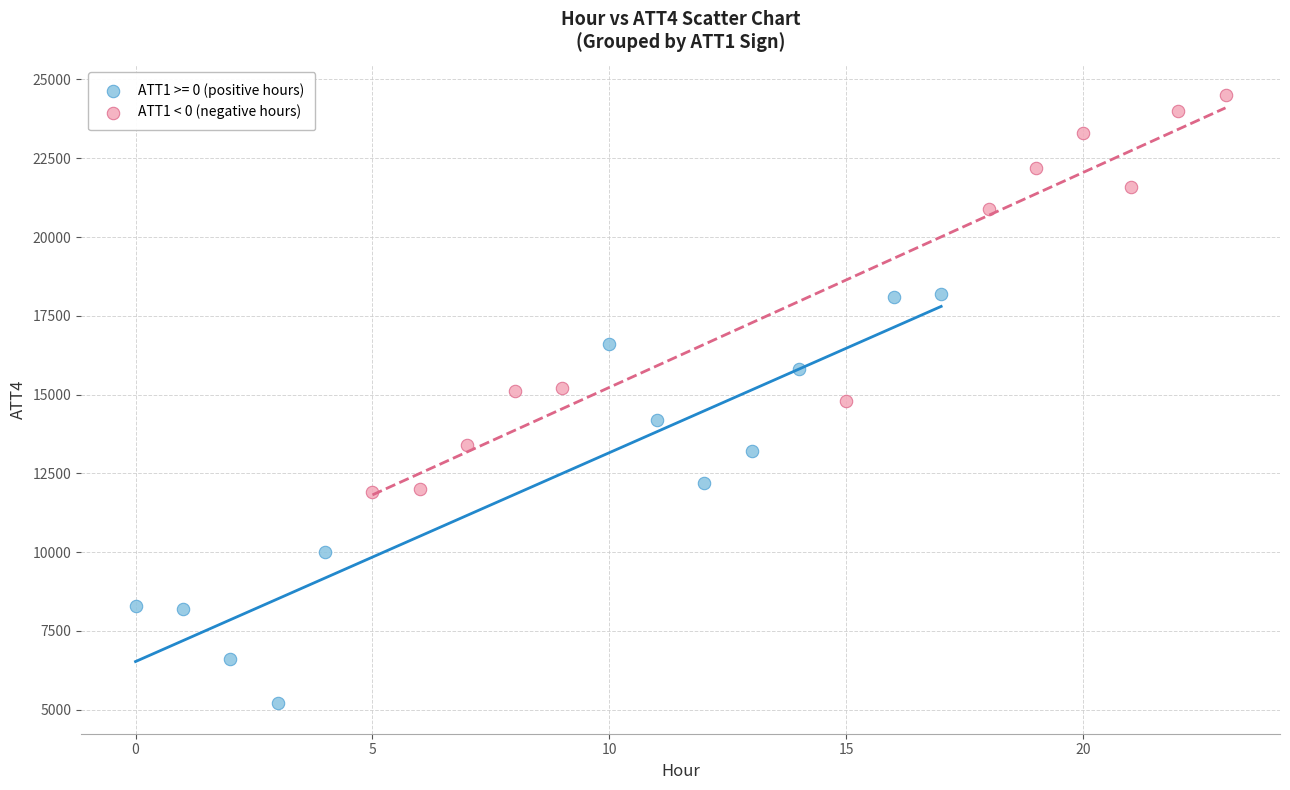

Which series reaches the maximum Y coordinate?

ATT1 < 0 (negative hours)